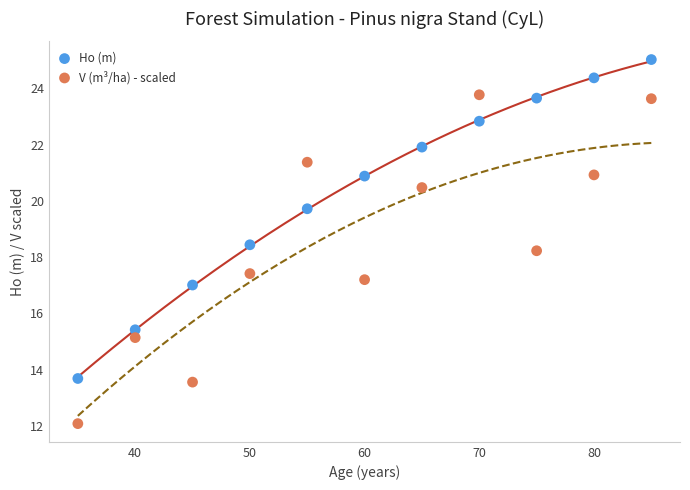

Which series reaches the minimum Y coordinate?

V (m³/ha) - scaled